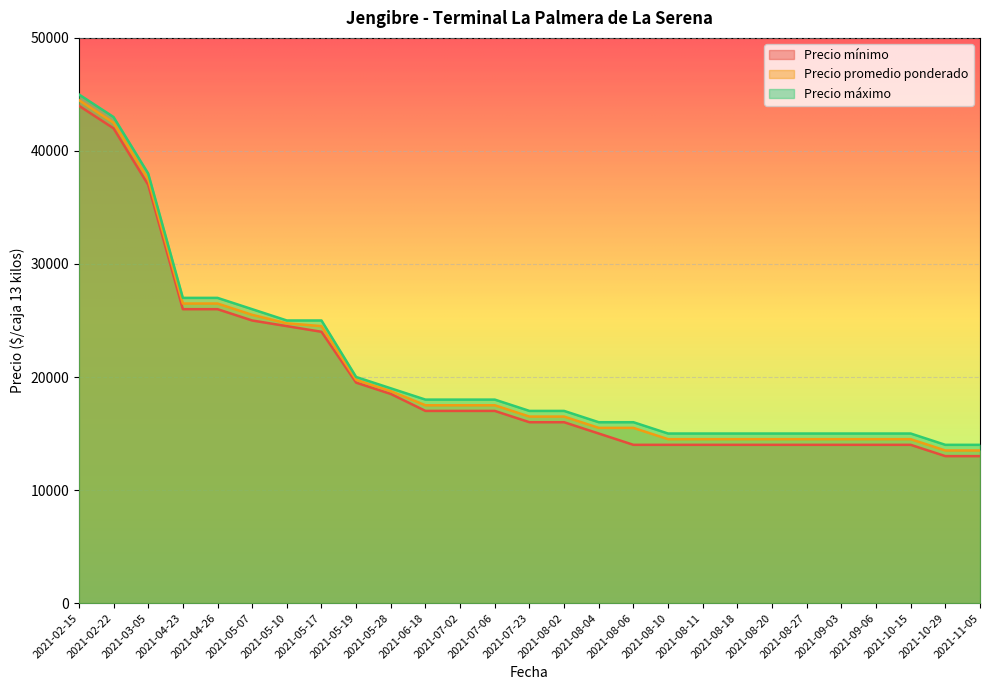

List the labels in order of Precio máximo value, largest first.

2021-02-15, 2021-02-22, 2021-03-05, 2021-04-23, 2021-04-26, 2021-05-07, 2021-05-10, 2021-05-17, 2021-05-19, 2021-05-28, 2021-06-18, 2021-07-02, 2021-07-06, 2021-07-23, 2021-08-02, 2021-08-04, 2021-08-06, 2021-08-10, 2021-08-11, 2021-08-18, 2021-08-20, 2021-08-27, 2021-09-03, 2021-09-06, 2021-10-15, 2021-10-29, 2021-11-05